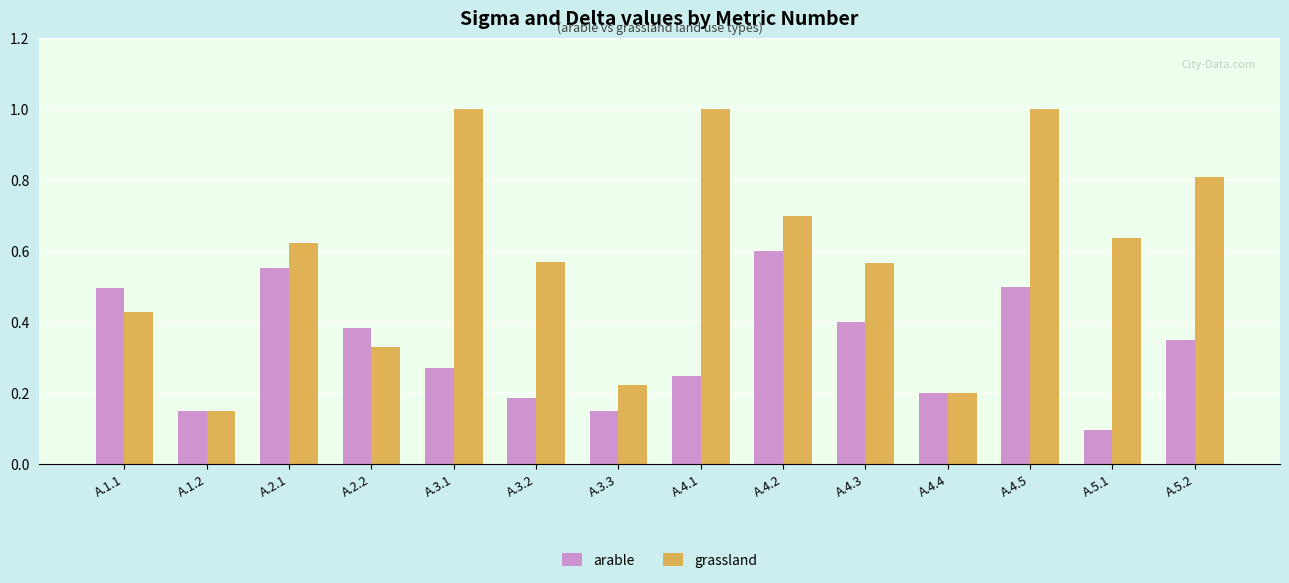

The value of grassland at A.4.3 is 0.6. True or false?

True